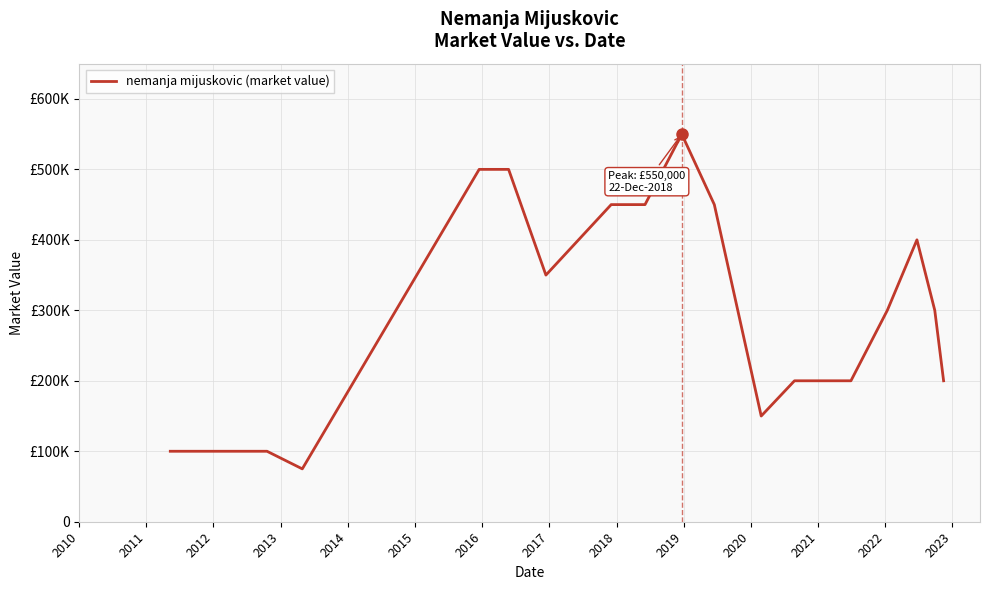

Is this an area chart (filled region under the line)?

No